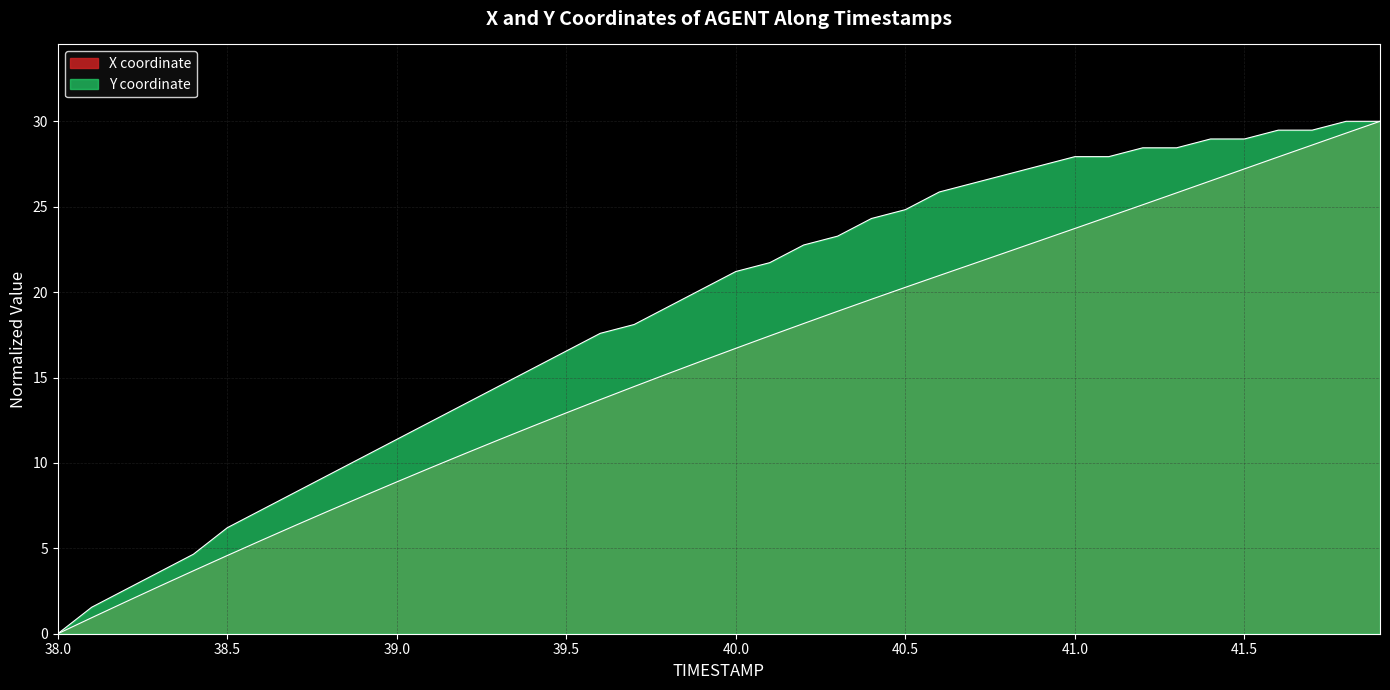

Which category has the highest value in the Y series?

41.8